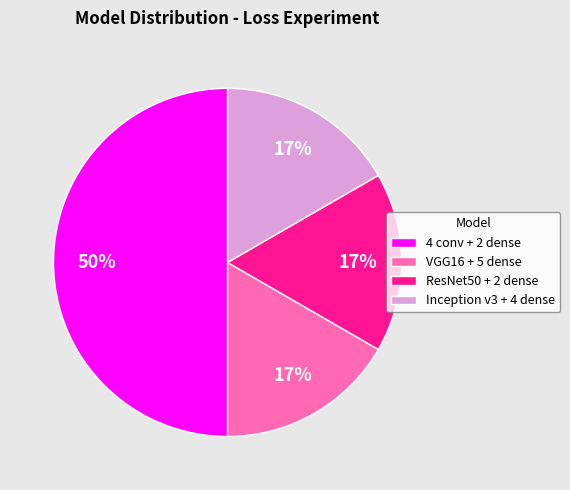

Does Inception v3 + 4 dense account for over 50% of the chart?

No